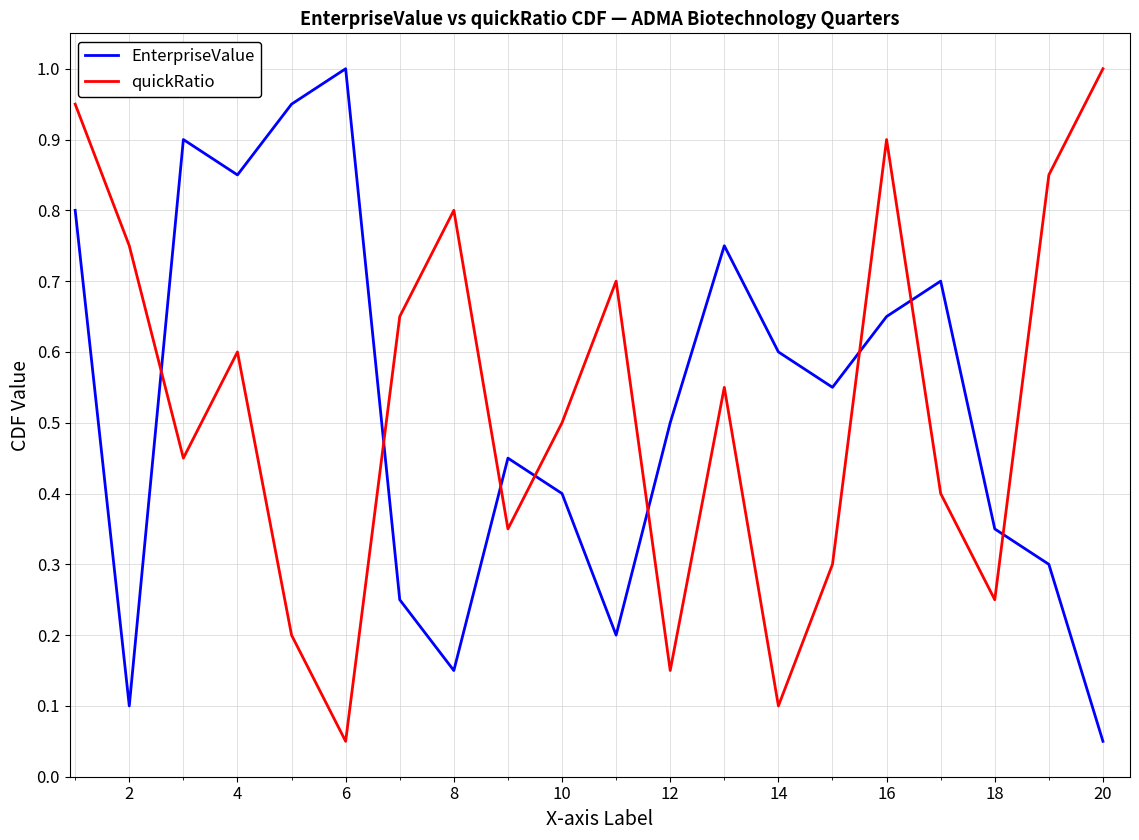

In EnterpriseValue, how many points are lower than both neighbors (excluding endpoints)?

5